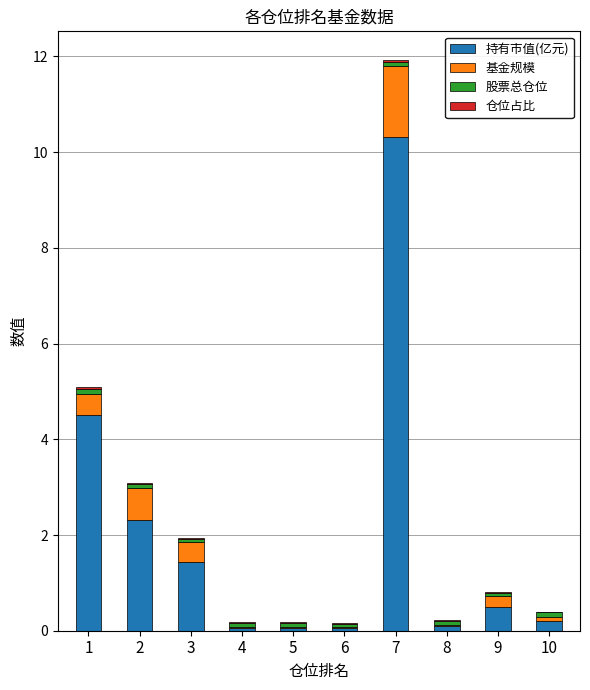

What is the sum of all 持有市值(亿元) values?

19.5